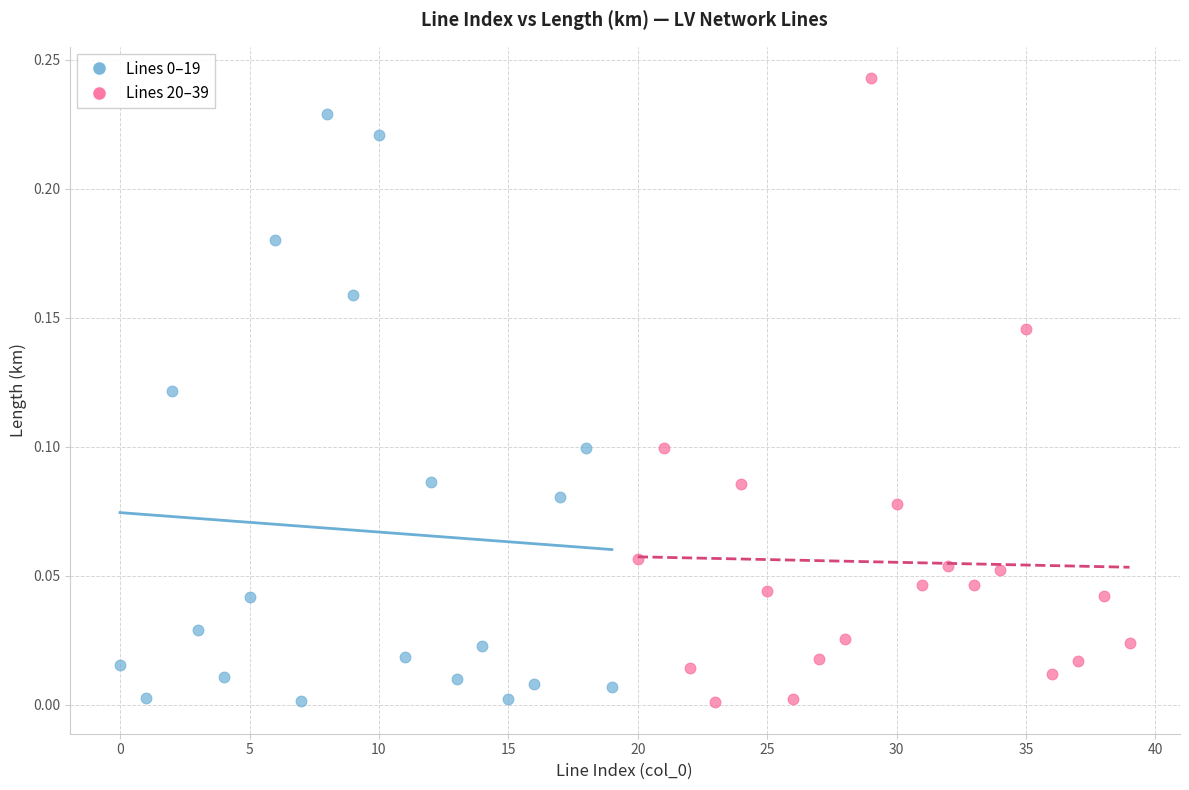

Which series reaches the maximum Y coordinate?

Lines 20–39